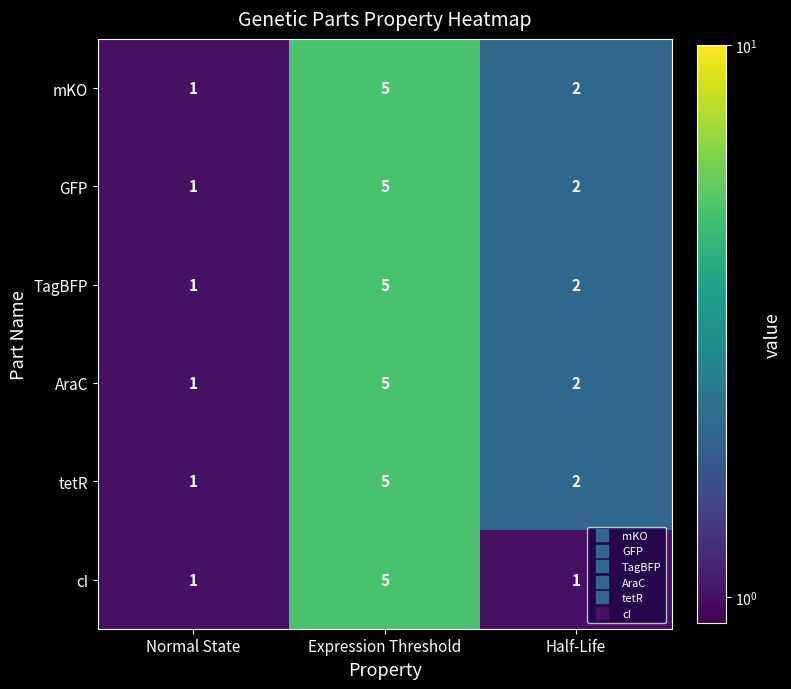

At which label does TagBFP first exceed 2?

Expression Threshold